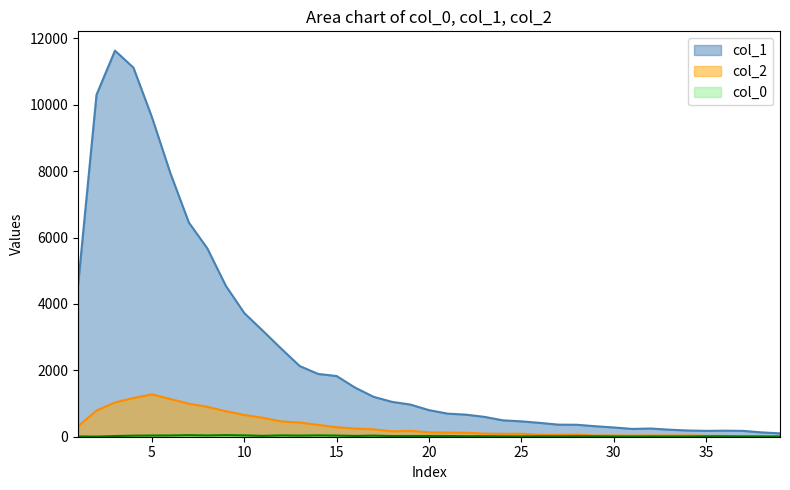

What are all the series names shown in the legend?

col_1, col_2, col_0